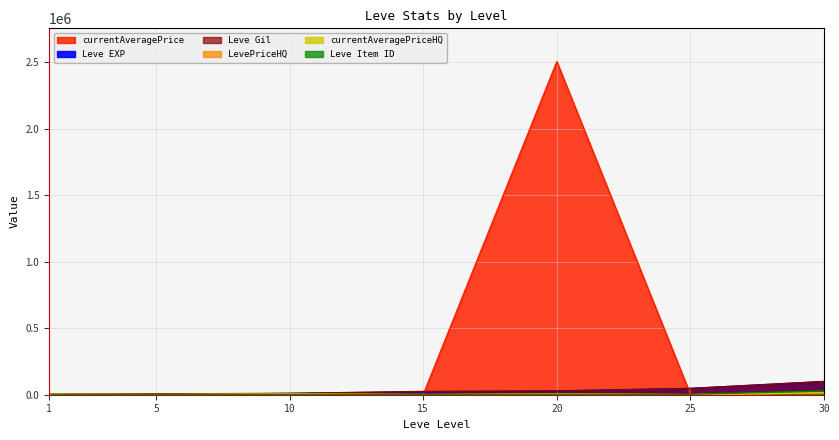

What are all the series names shown in the legend?

currentAveragePrice, Leve EXP, Leve Gil, LevePriceHQ, currentAveragePriceHQ, Leve Item ID